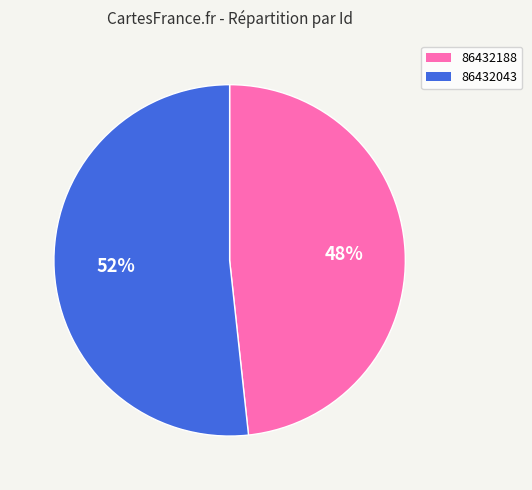

How many slices are in this pie chart?

2